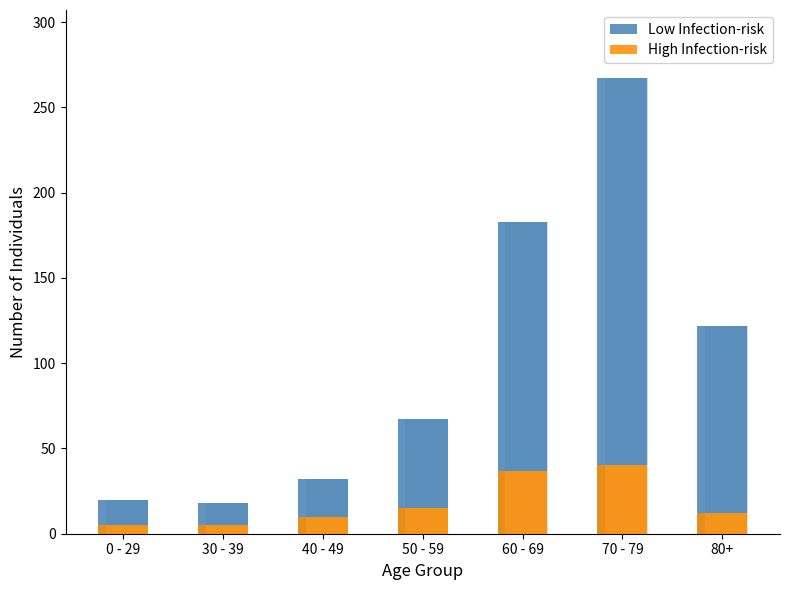

What is the sum of all High Infection-risk values?

124